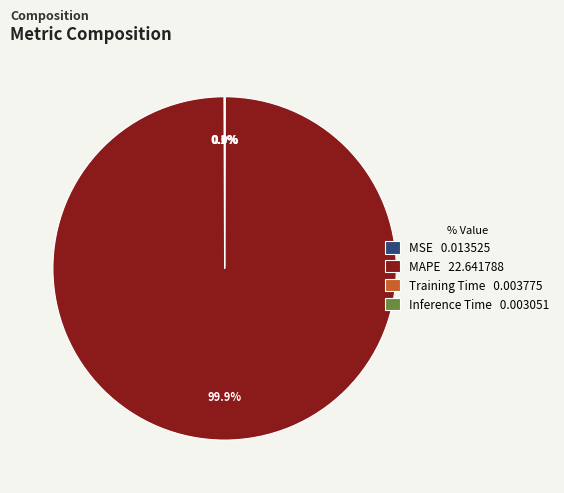

Is there a majority slice in this chart?

Yes